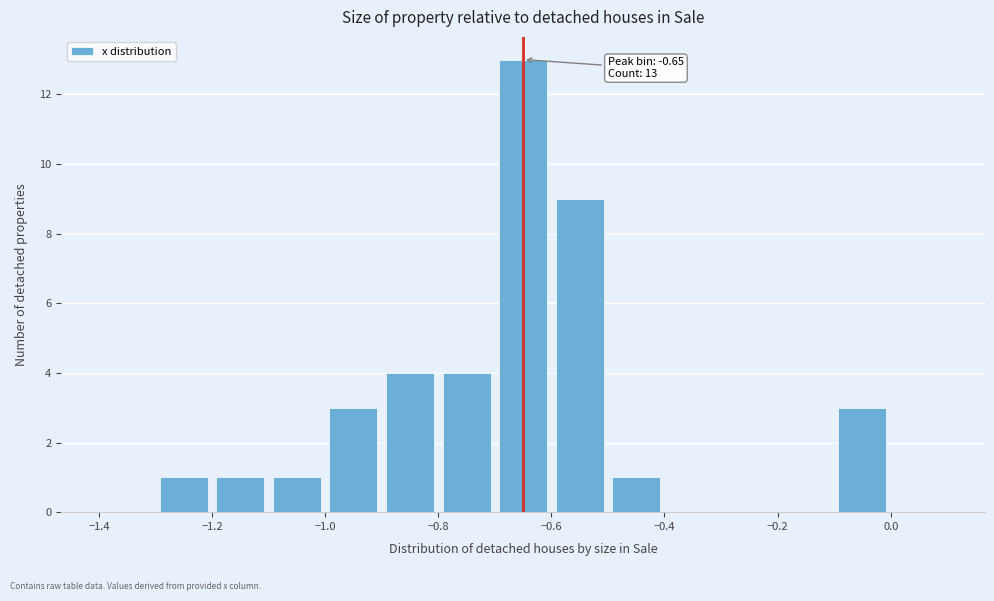

Which range on the x-axis has the tallest bar?

-0.7 to -0.6